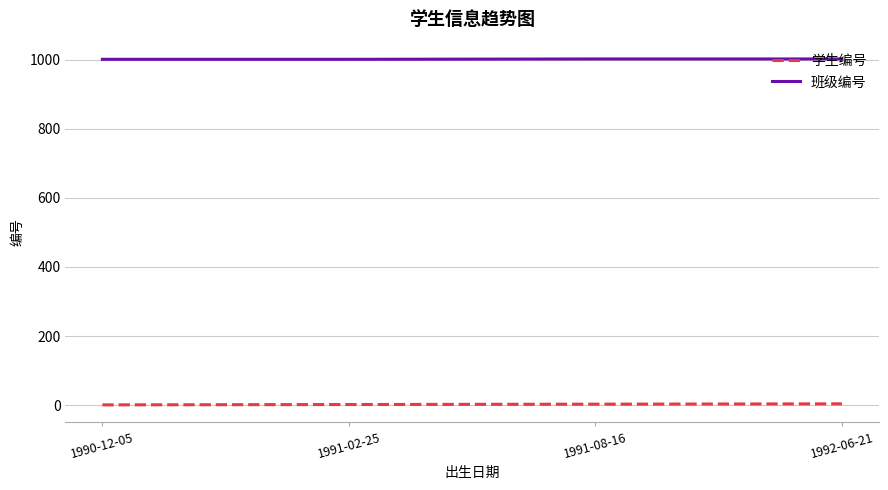

Is the value of 学生编号 at 1991-02-25 greater than the value of 班级编号 at 1992-06-21?

No